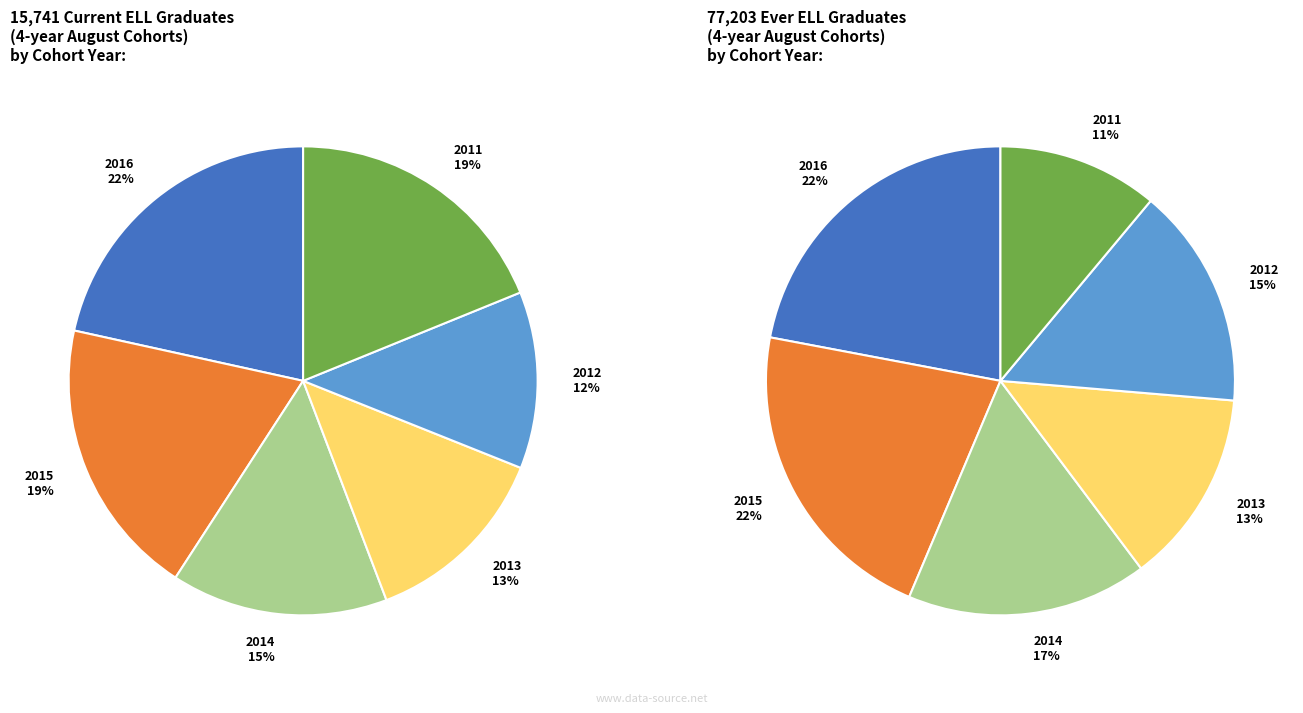

Do 2011 and 2015 together represent more than half of the pie?

No